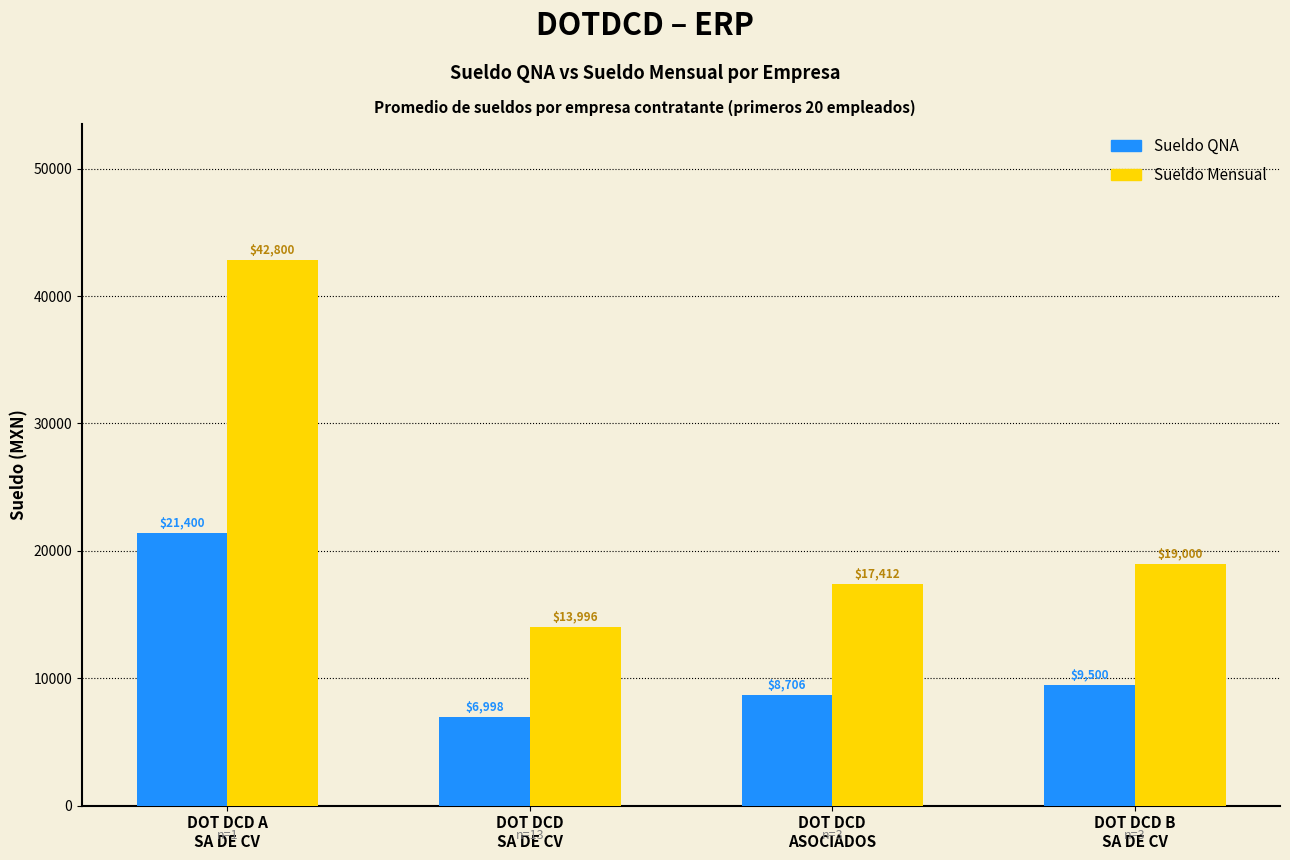

What is the greatest value displayed?

42800.0